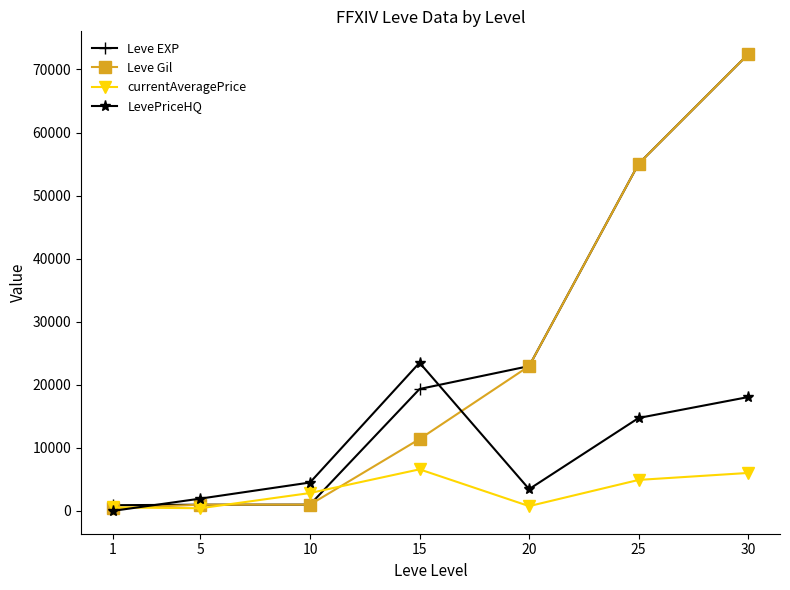

What is the difference between the maximum and second lowest values in the Leve Gil series?

71450.0